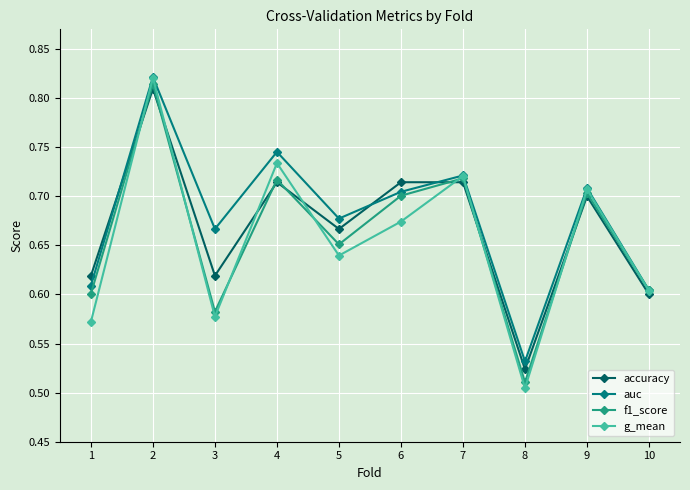

Which series has the widest spread of values?

g_mean